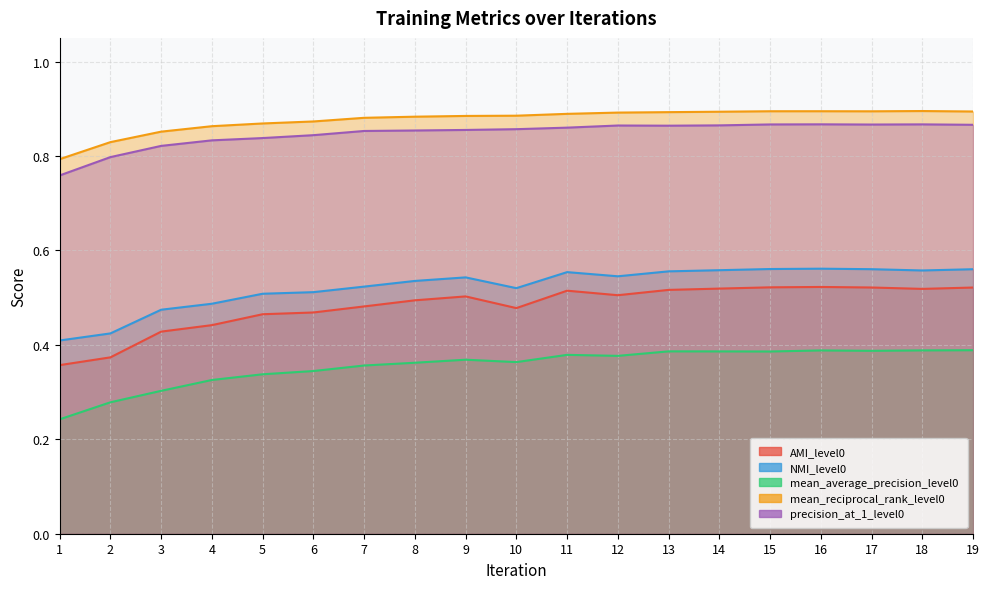

Is the value of precision_at_1_level0 at 12 greater than the value of mean_average_precision_level0 at 19?

Yes